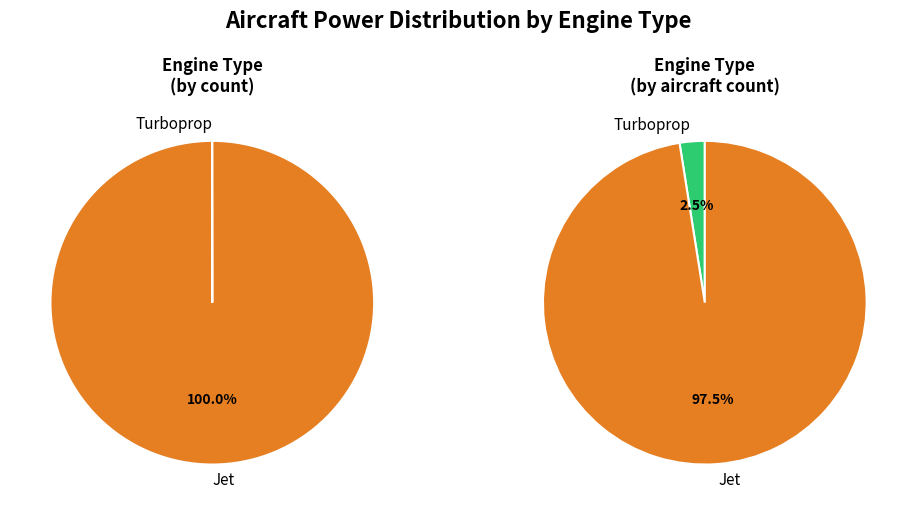

The 29 slice represents 2% of the pie. True or false?

True